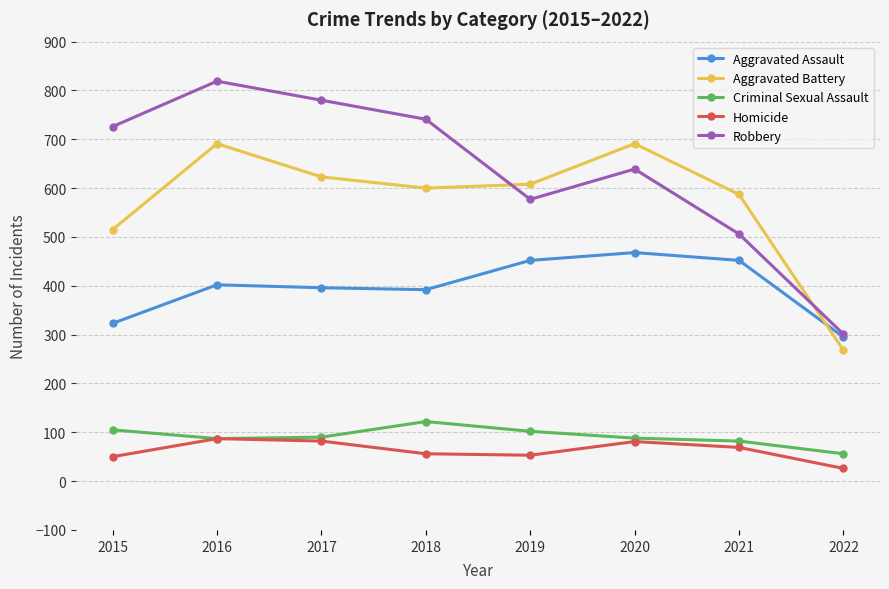

What is the minimum value for Robbery?

301